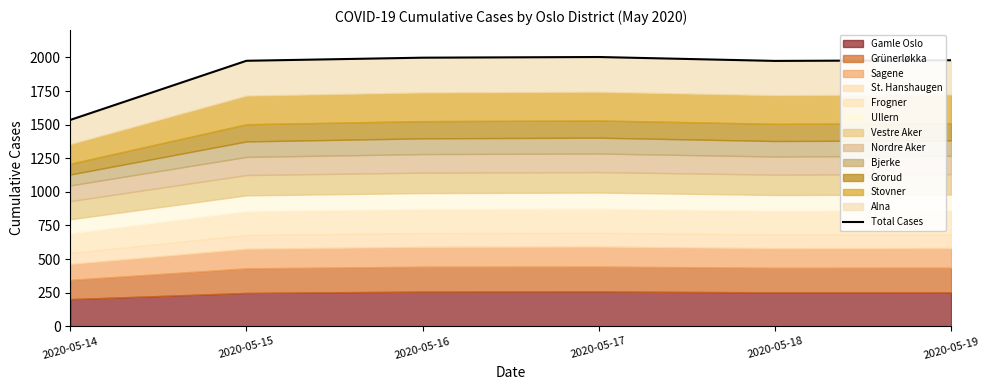

Reading left to right, what are all the values shown in this chart?

1535	1975	1998	2003	1974	1979